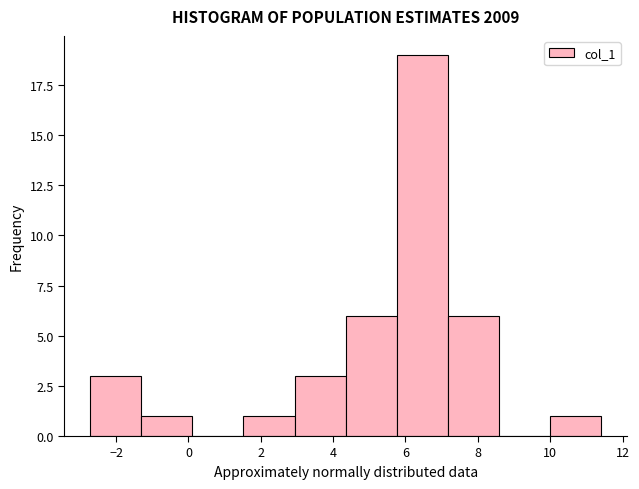

Reading left to right, transcribe this chart: for each bar, give the range it covers on the x-axis and its height. Neither the bar edges nor the heights are printed on the chart, so give them approximately, as read against the axes.

-2.8 to -1.4: 3
-1.4 to 0.2: 1
0.2 to 1.6: 0
1.6 to 3.0: 1
3.0 to 4.4: 3
4.4 to 5.8: 6
5.8 to 7.2: 19
7.2 to 8.6: 6
8.6 to 10.0: 0
10.0 to 11.4: 1